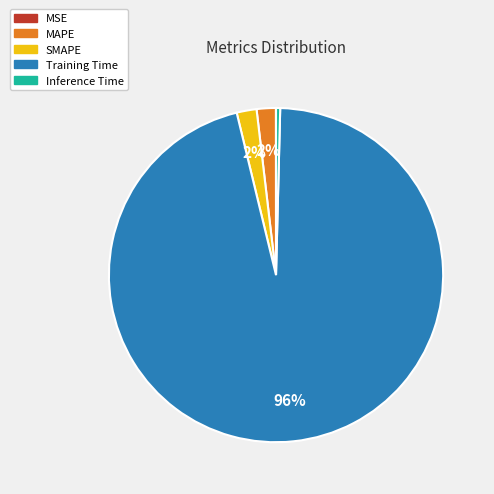

To the nearest percent, what percentage of the pie is SMAPE?

2%